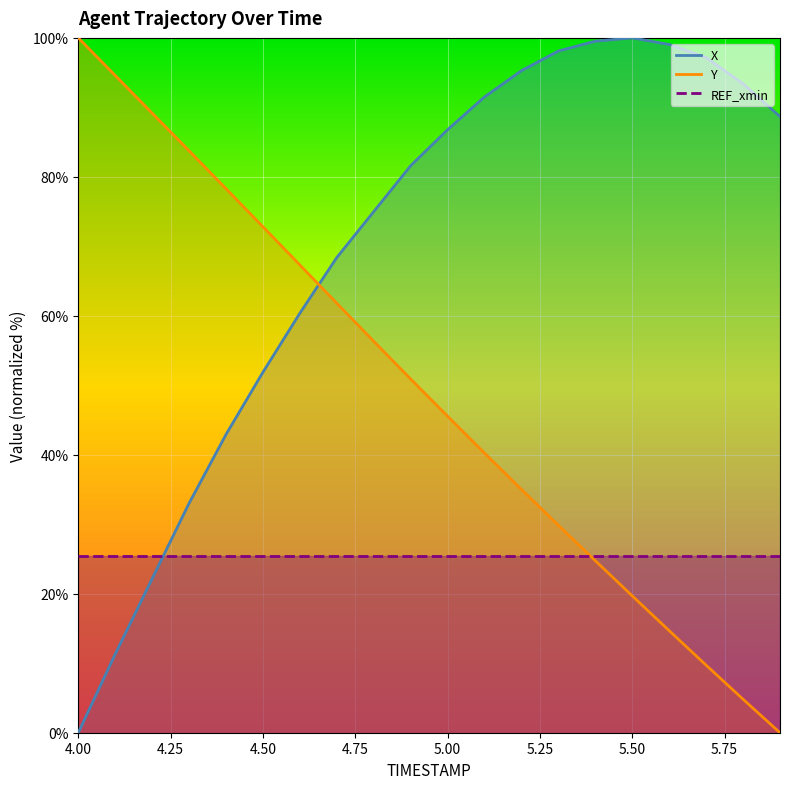

Reading left to right, transcribe all the data shown in this chart.

X: 4.0=0.0	4.1=11.3	4.2=22.2	4.3=33.0	4.4=42.9	4.5=51.9	4.6=60.4	4.7=68.4	4.8=75.0	4.9=81.6	5.0=86.8	5.1=91.5	5.2=95.3	5.3=98.1	5.4=99.5	5.5=100.0	5.6=99.1	5.7=97.2	5.8=93.4	5.9=88.7
Y: 4.0=100.0	4.1=94.6	4.2=89.2	4.3=83.7	4.4=78.3	4.5=72.8	4.6=67.3	4.7=61.8	4.8=56.3	4.9=50.9	5.0=45.5	5.1=40.2	5.2=35.0	5.3=29.9	5.4=24.8	5.5=19.7	5.6=14.7	5.7=9.7	5.8=4.8	5.9=0.0